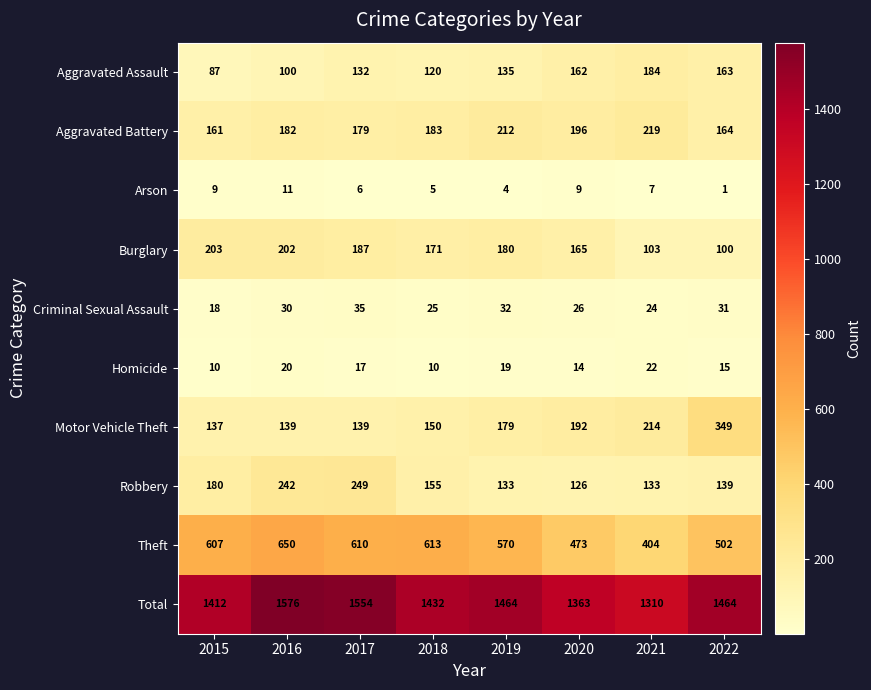

How many series are shown in this chart?

10